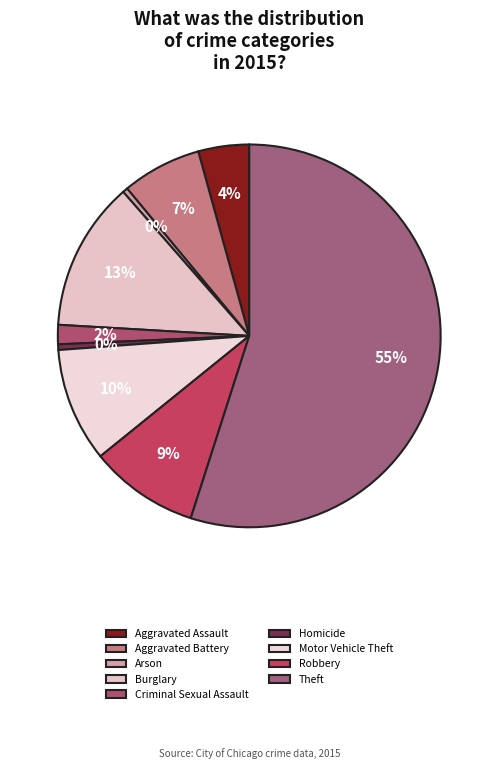

To the nearest percent, what percentage of the pie is Robbery?

9%